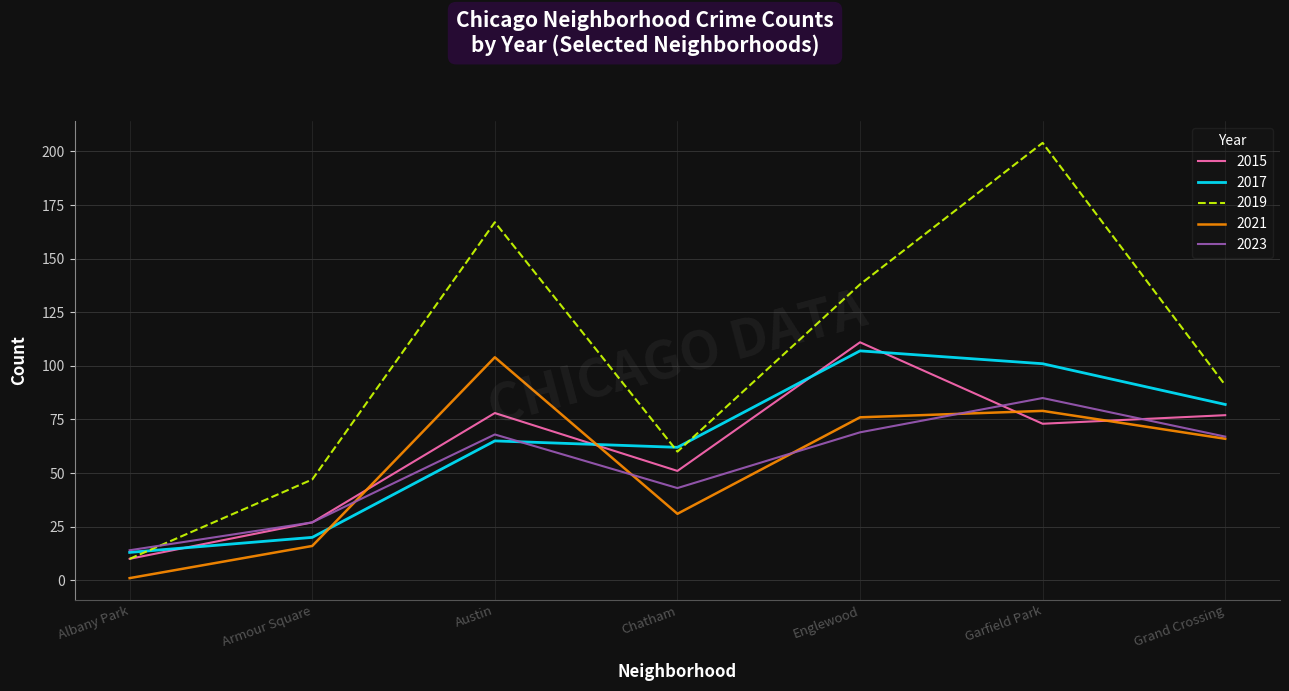

How many distinct data groups are displayed?

5